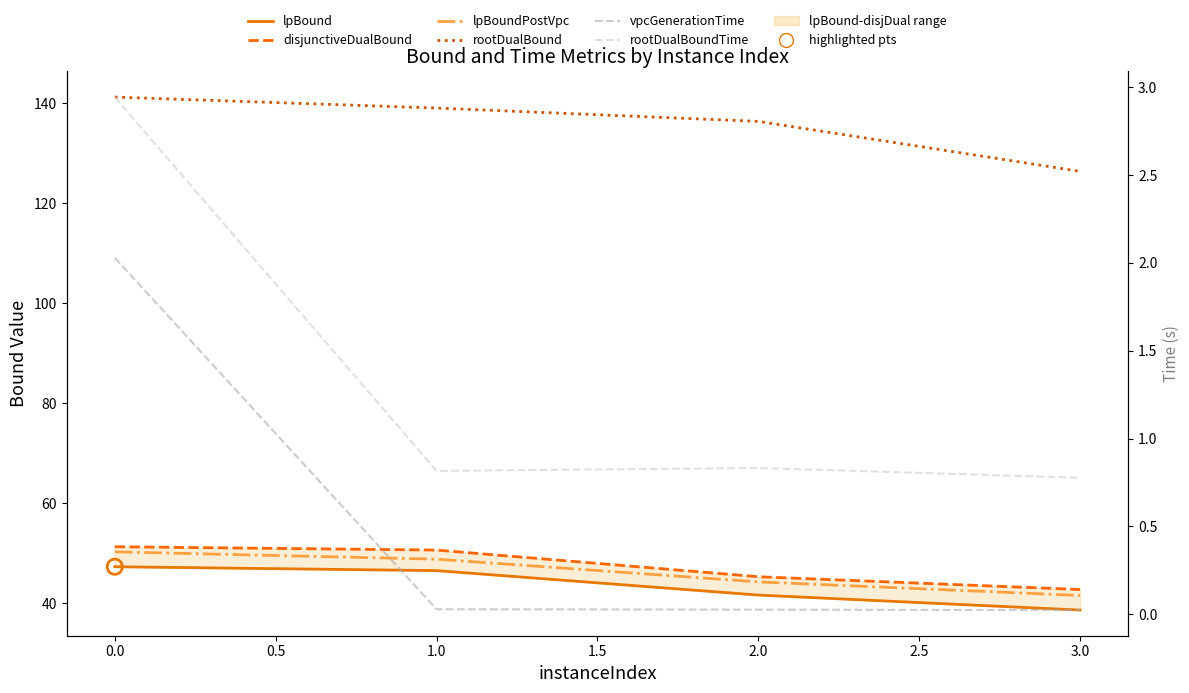

Is the value of disjunctiveDualBound at 0.0 greater than the value of vpcGenerationTime at 3.0?

Yes